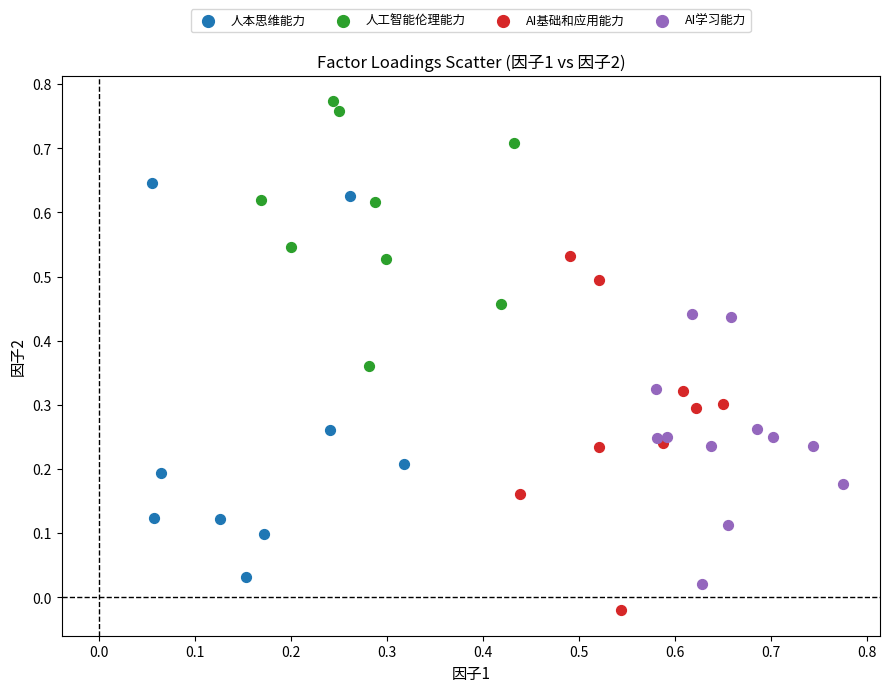

What are all the series names shown in the legend?

人本思维能力, 人工智能伦理能力, AI基础和应用能力, AI学习能力